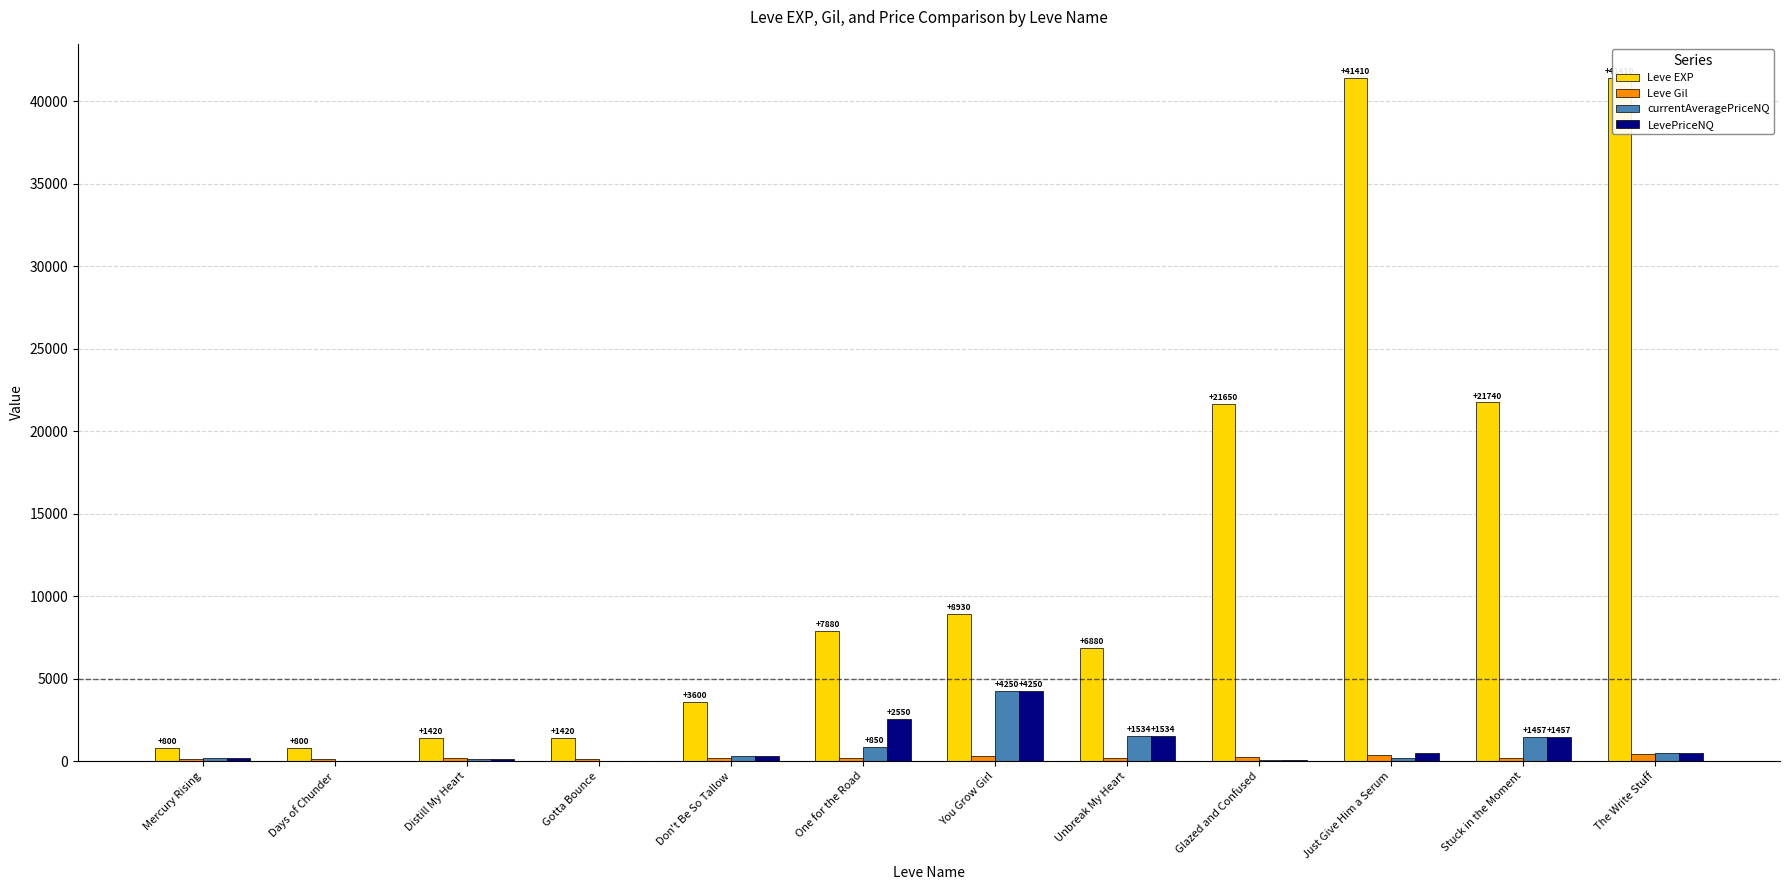

What position from the left is Stuck in the Moment?

11